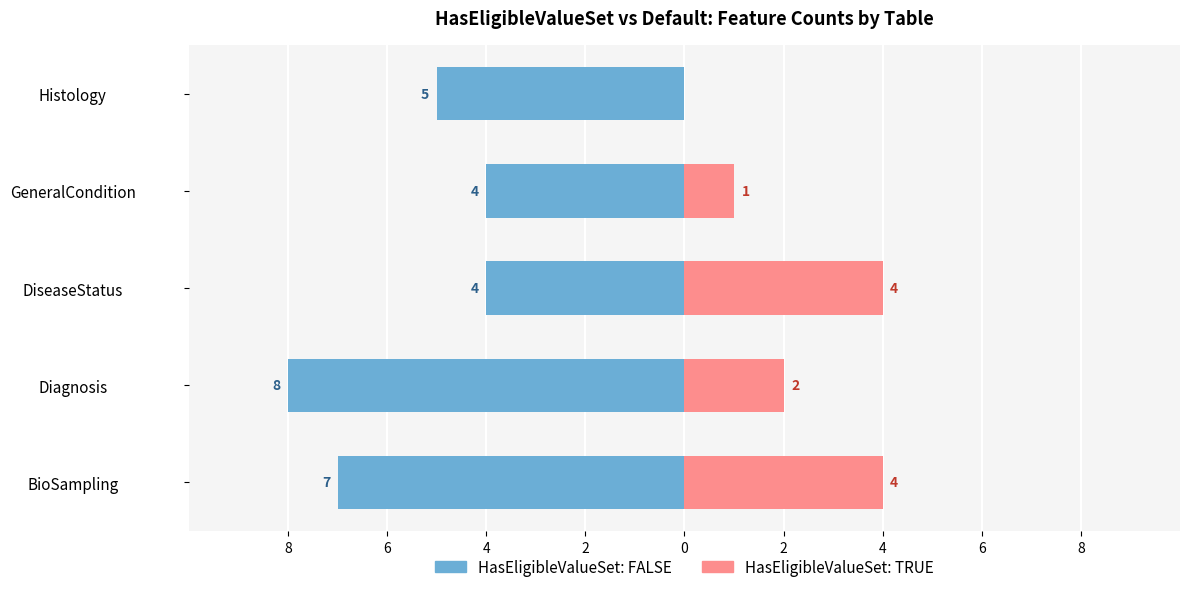

What is the sum of all HasEligibleValueSet: FALSE values?

-28